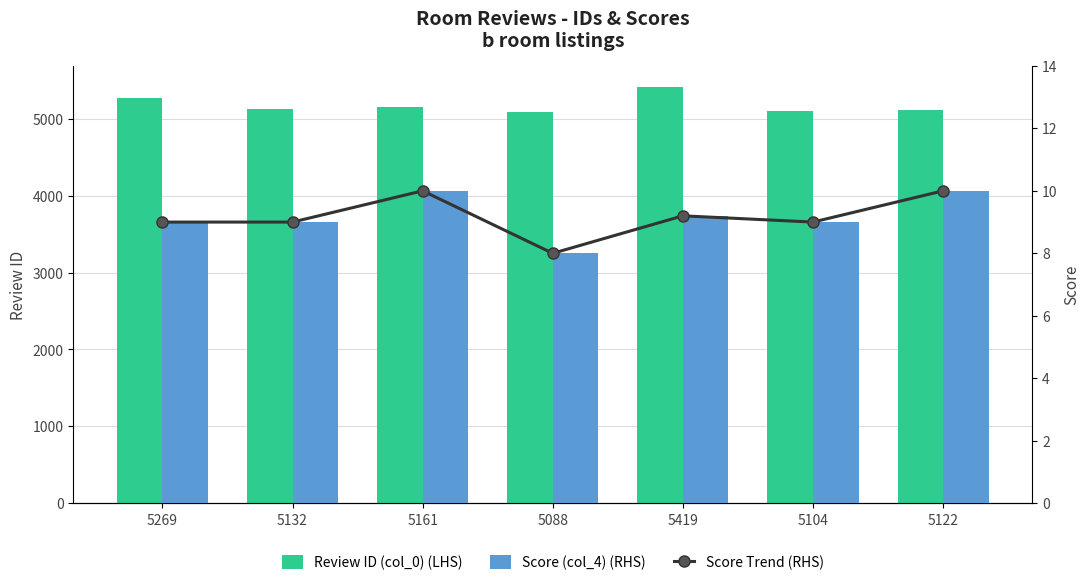

How many groups of bars are there?

7